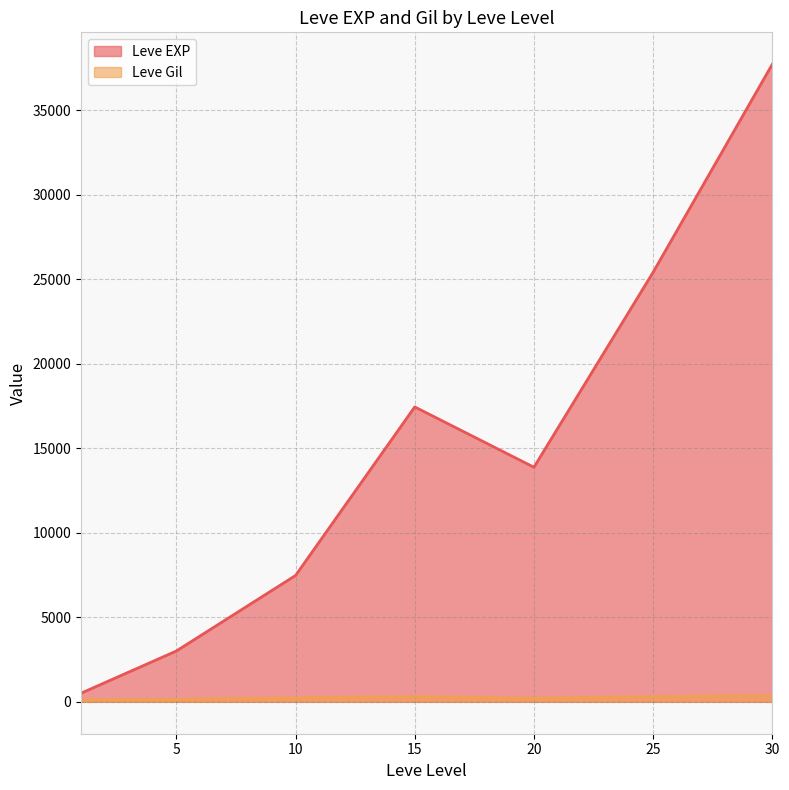

At which category does the chart reach its peak across all series?

30